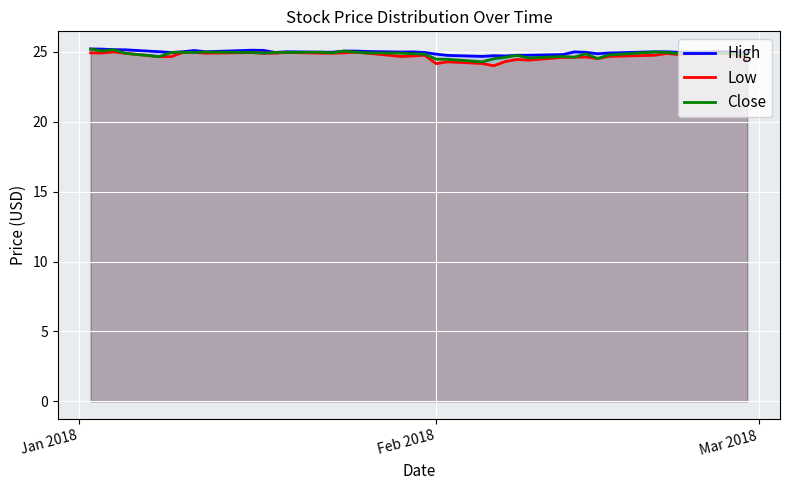

True or false: Low and High intersect in this chart.

False